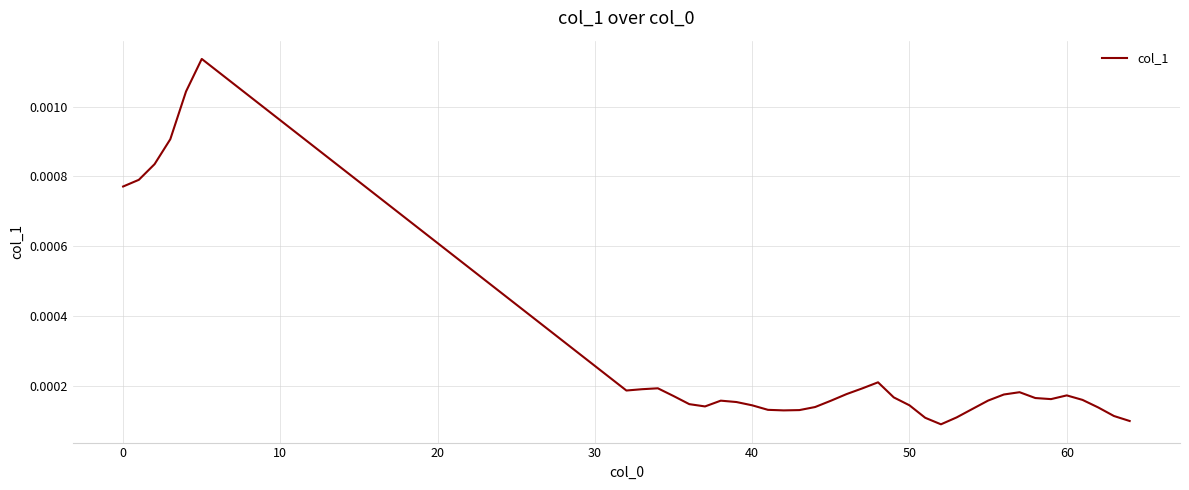

Is this an area chart (filled region under the line)?

No